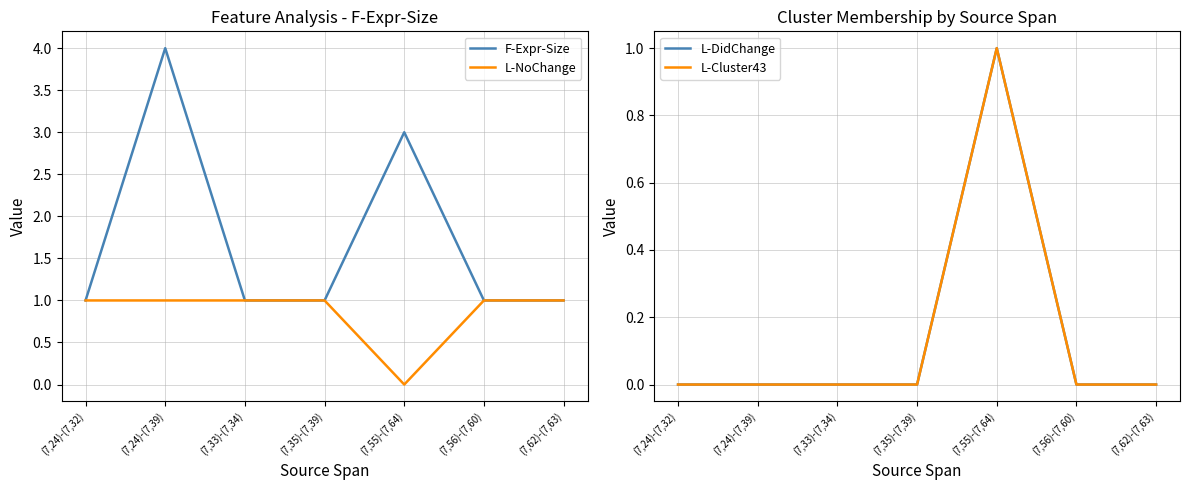

True or false: L-NoChange and L-Cluster43 intersect in this chart.

True